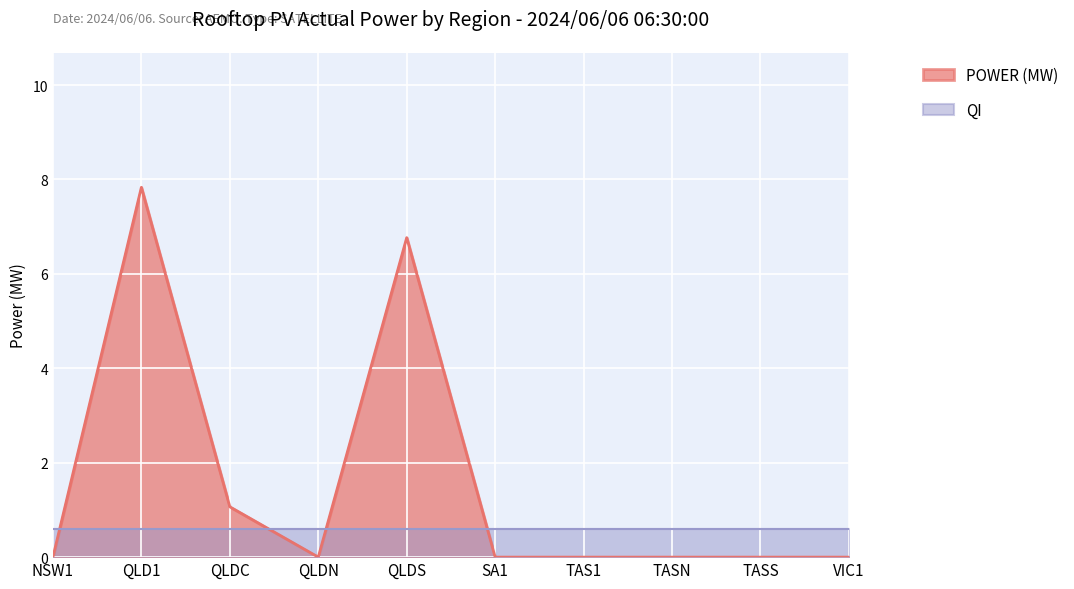

Reading right to left, list all the values displayed in this chart.

0.0	0.0	0.0	0.0	0.0	6.8	0.0	1.1	7.8	0.0